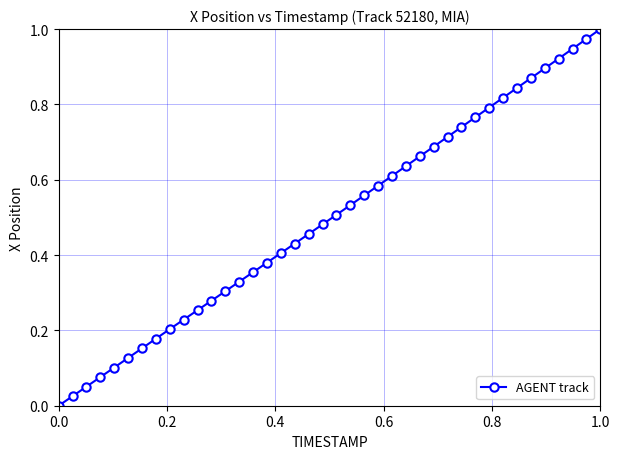

What is the sum of all values?

19.9